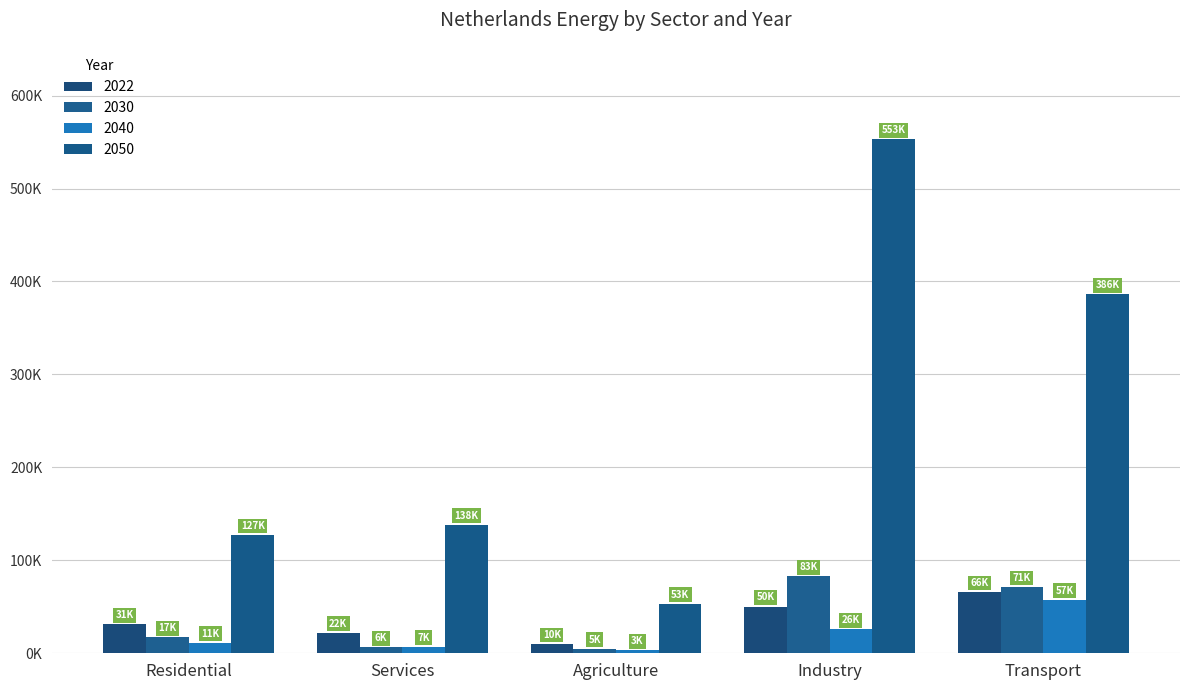

What is the label of the 4th bar from the left?

Industry